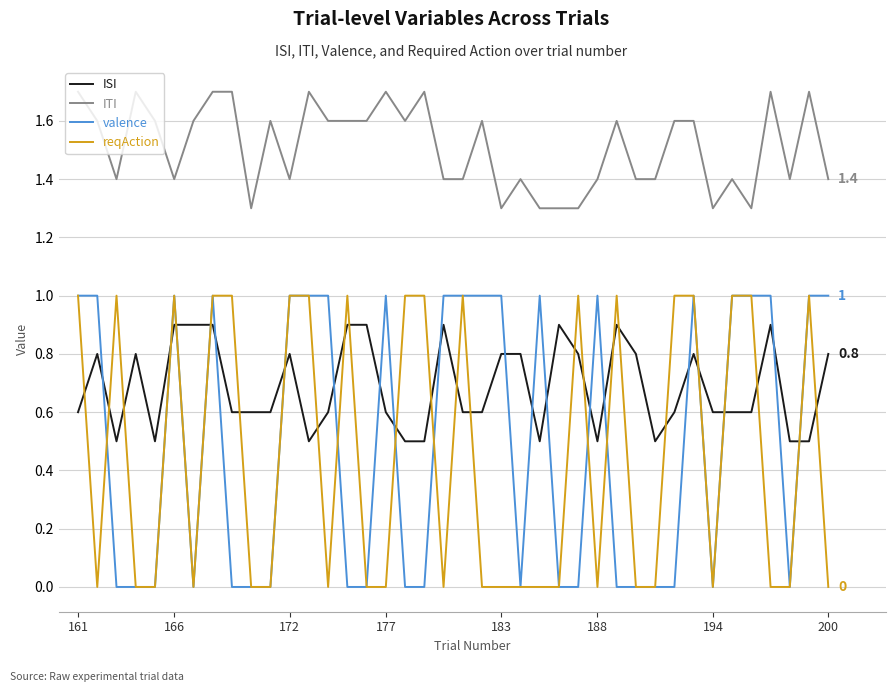

Does the chart display data point markers on the line(s)?

No